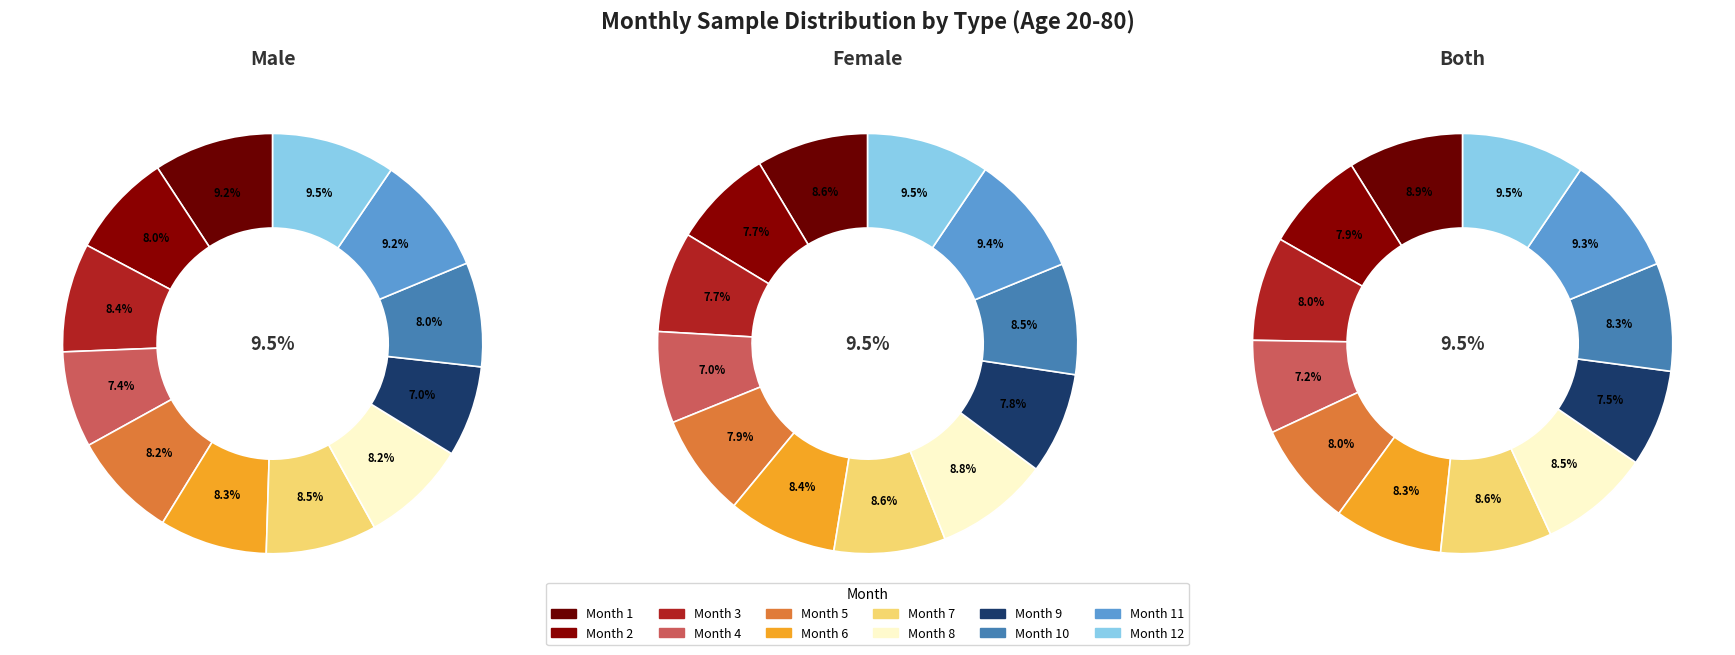

What percentage is the 11 slice, to the nearest percent?

9%